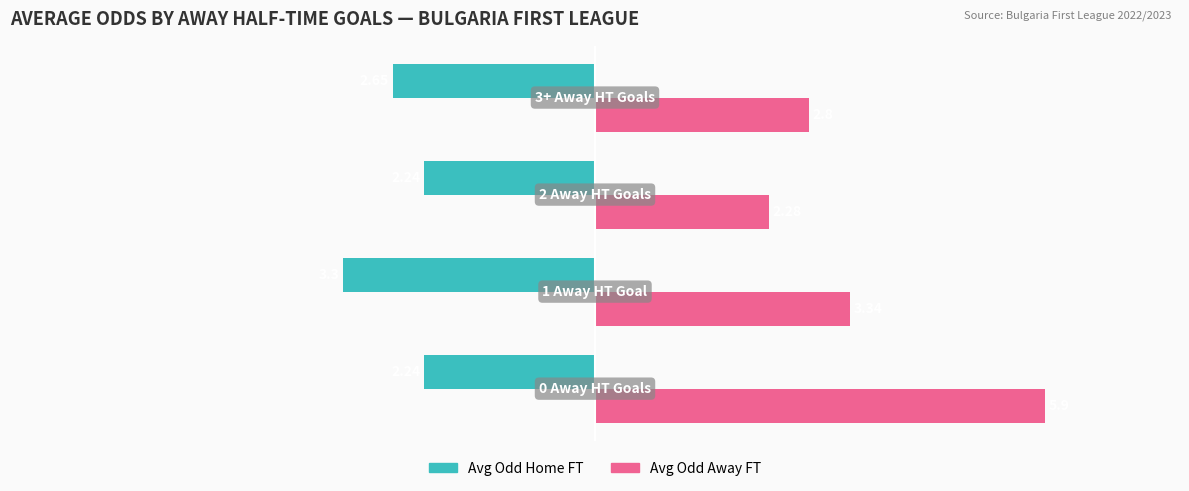

Rank the series by their maximum value, from lowest to highest.

Avg Odd Home FT, Avg Odd Away FT